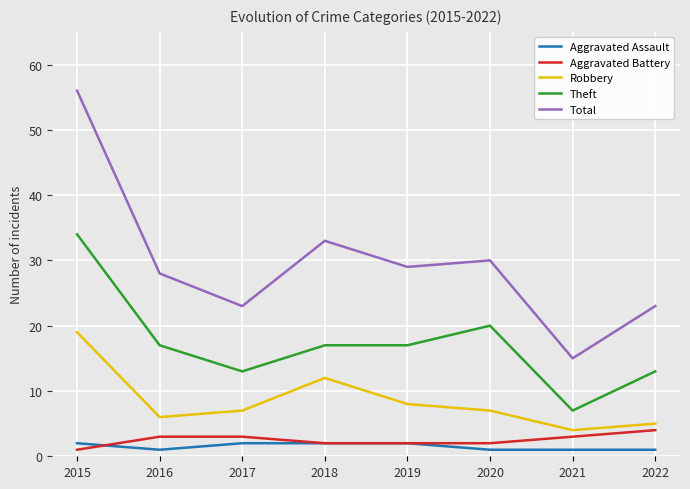

Rank the series at 2015 from highest to lowest value.

Total, Theft, Robbery, Aggravated Assault, Aggravated Battery